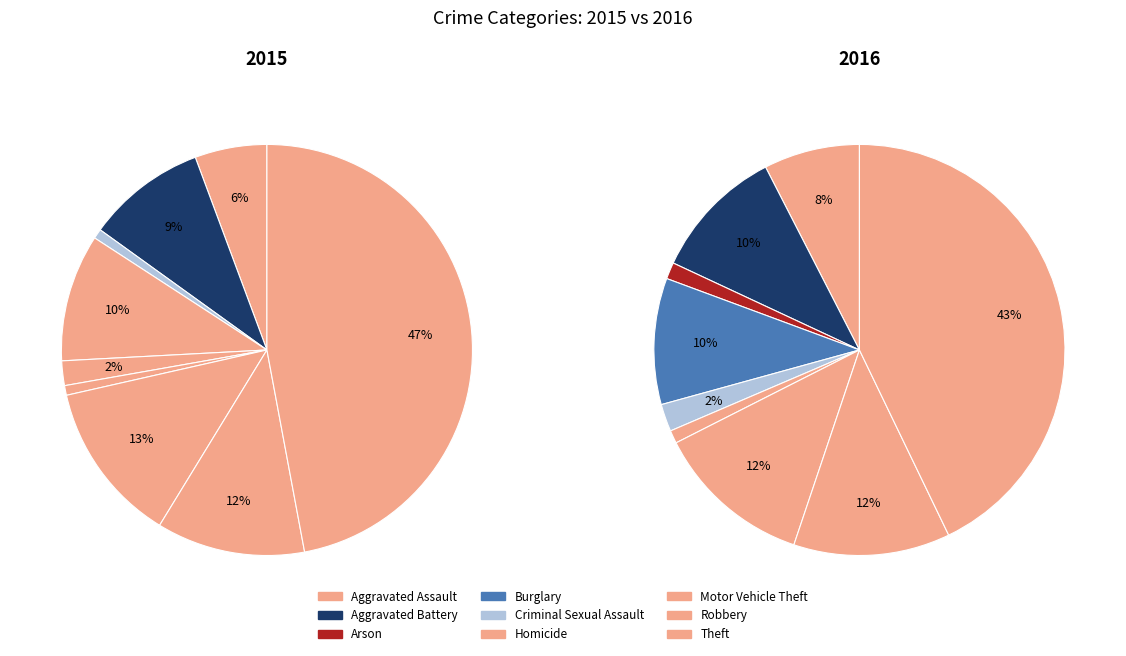

Which category has the biggest portion of the pie?

Theft